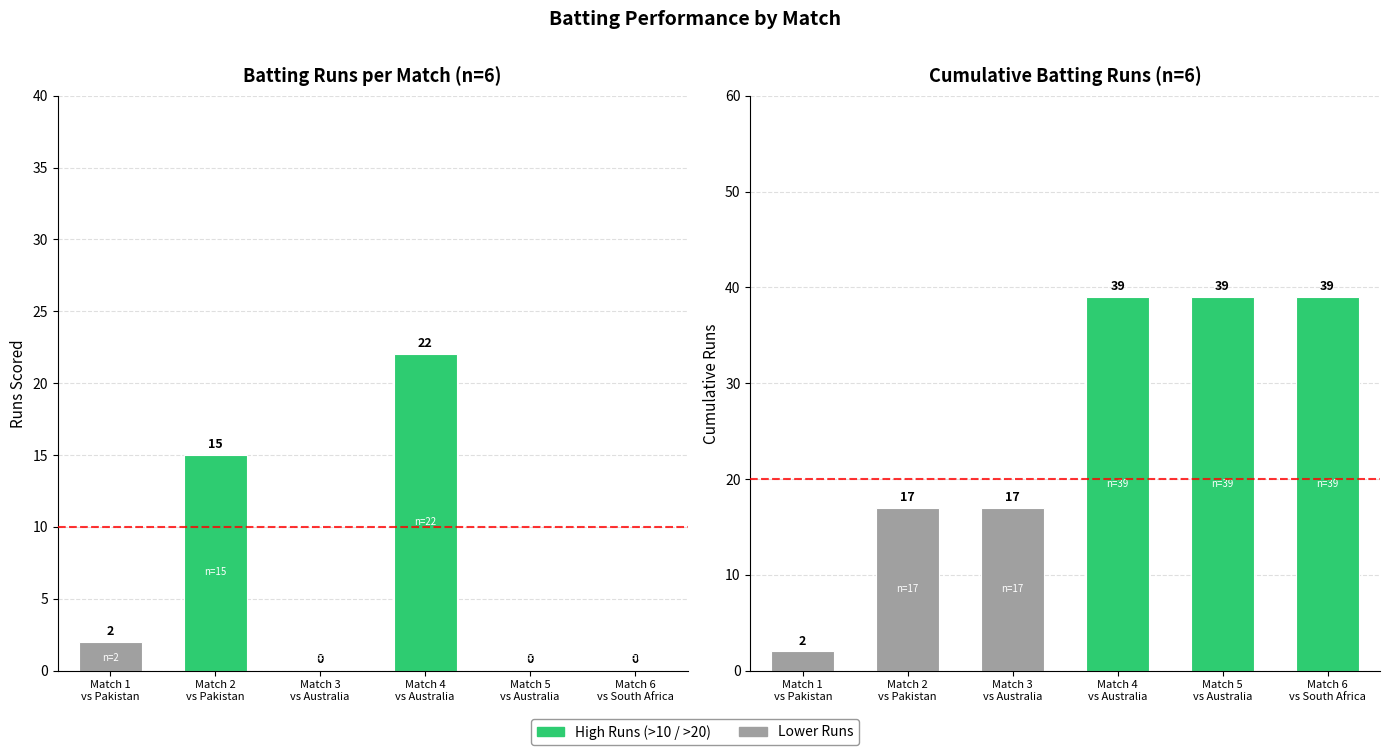

What is the label of the 4th bar from the right?

Match 3
vs Australia